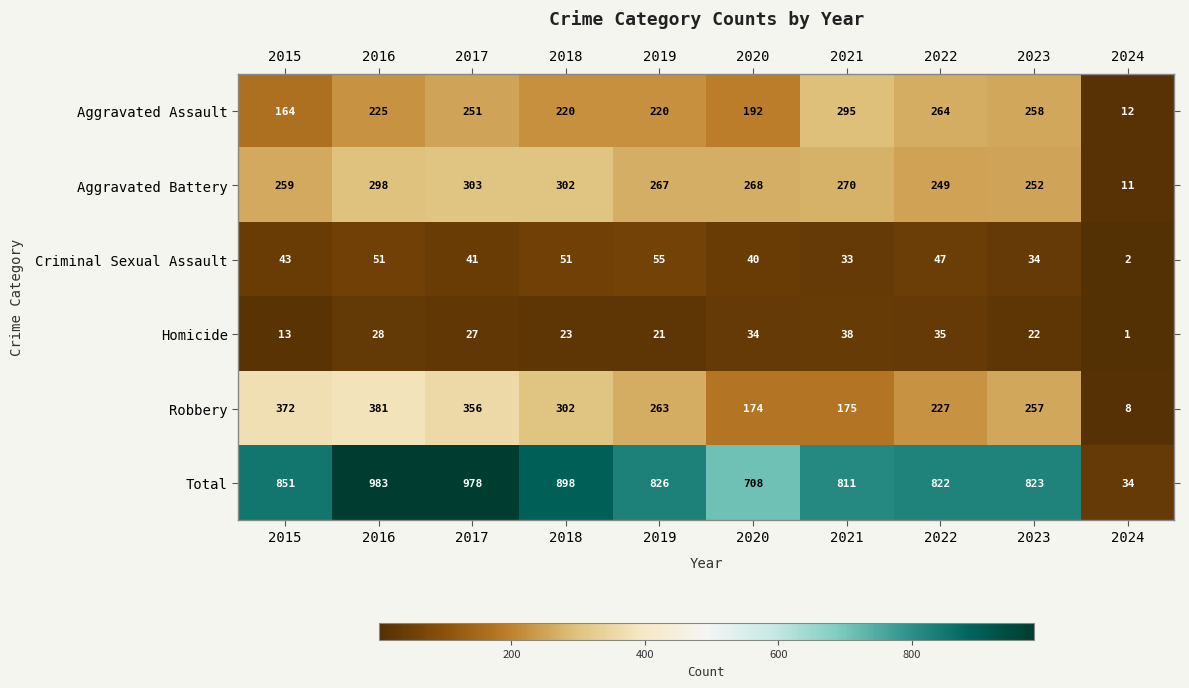

What is the maximum value shown in the chart?

983